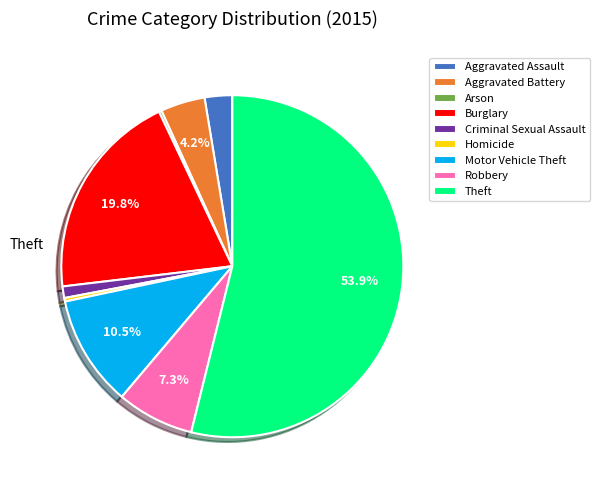

What is the largest slice in the pie chart?

Theft